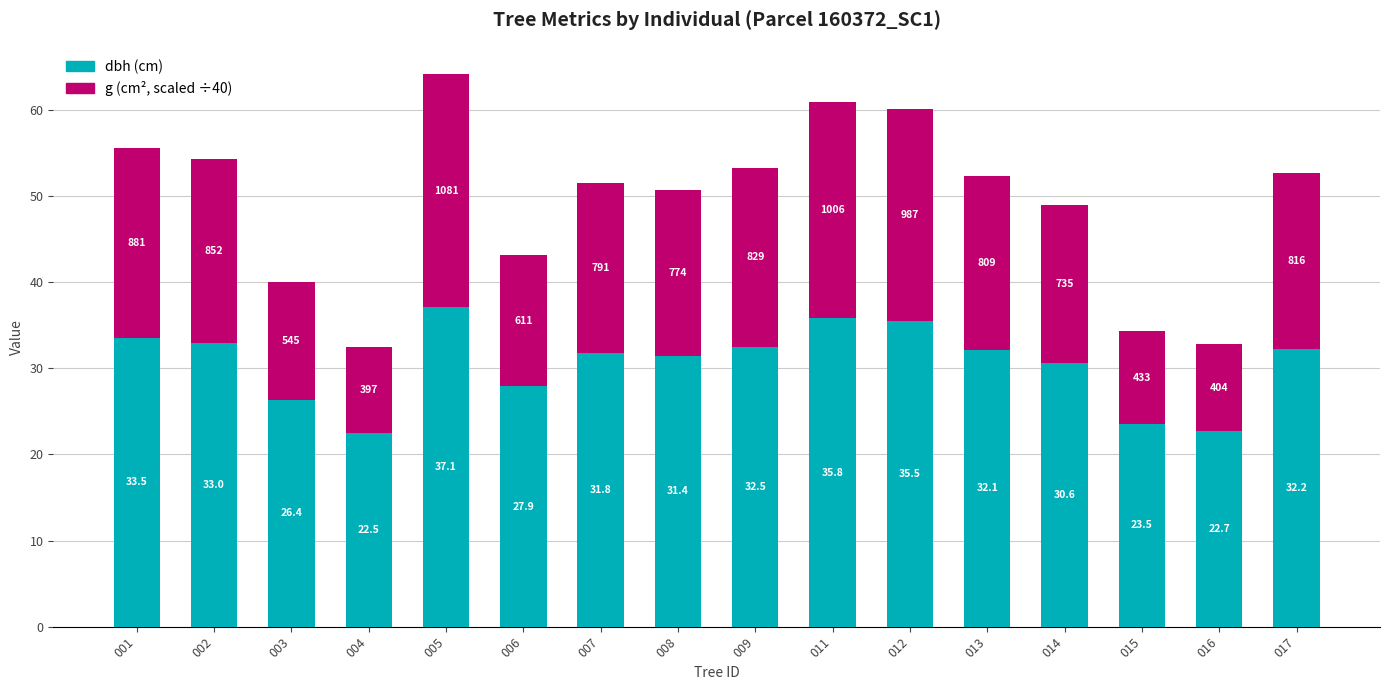

How many series are shown in this chart?

2